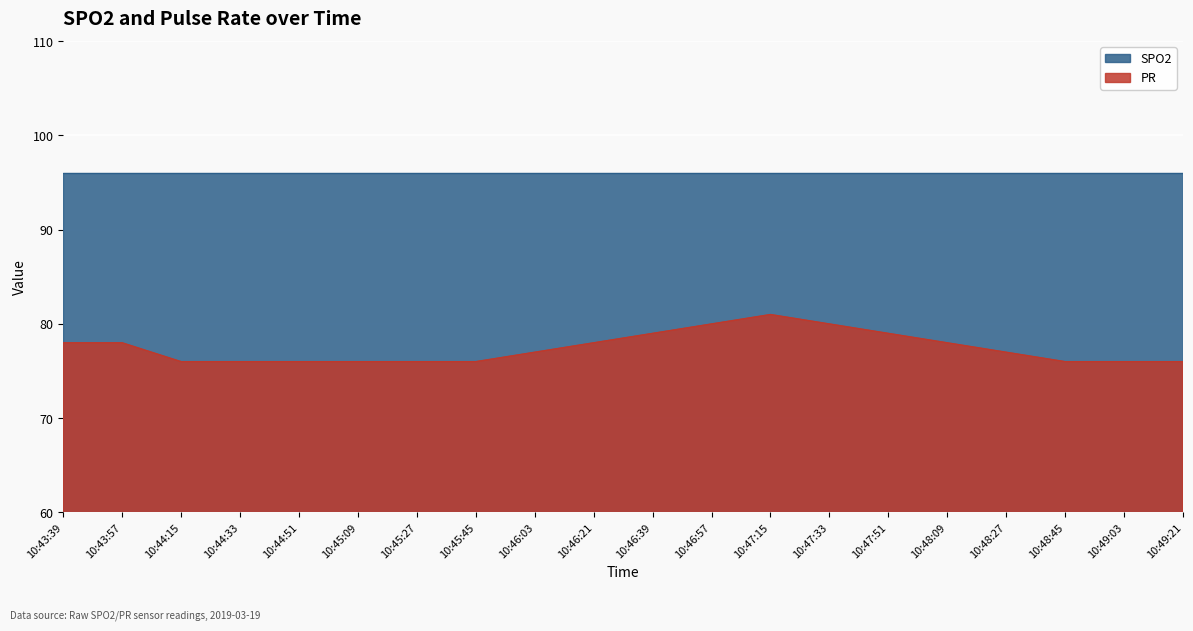

What position from the left is 10:46:03?

9